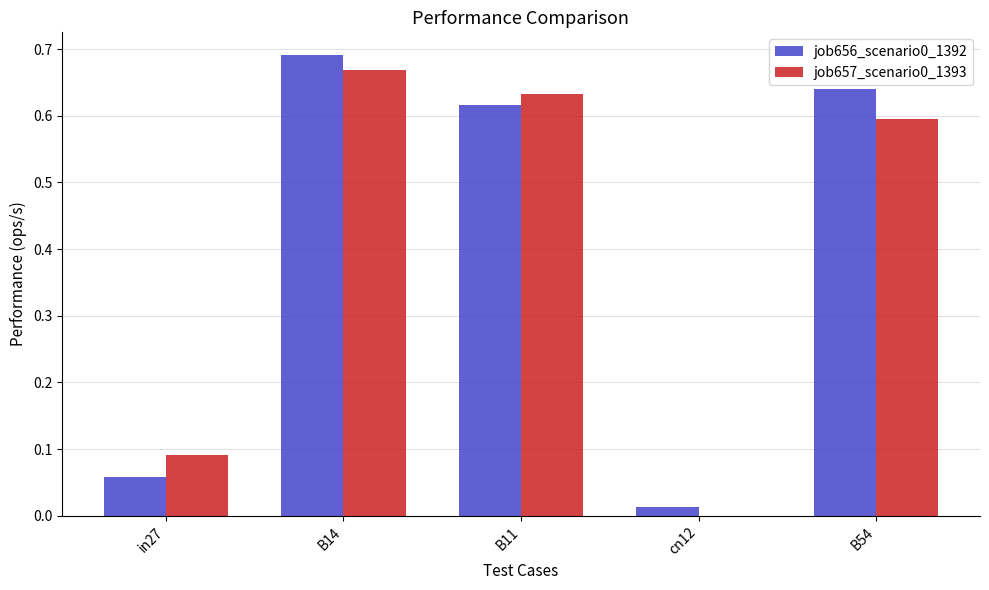

What is the sum of all job657_scenario0_1393 values?

2.0